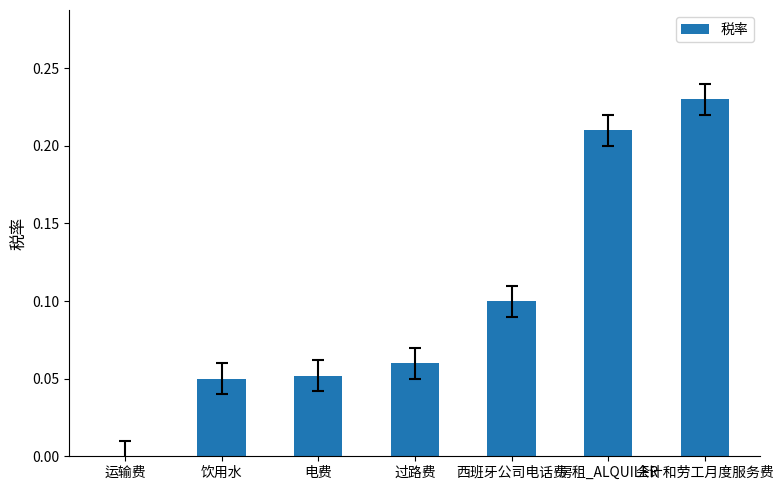

How many positive values are there?

6